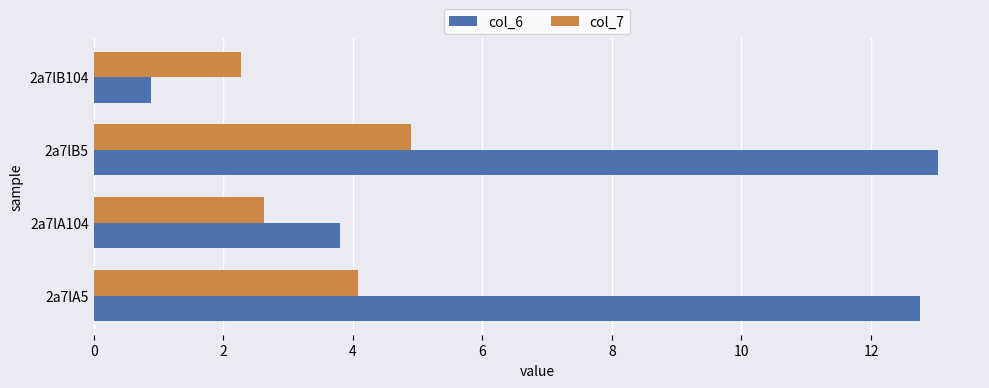

At how many categories does at least one series exceed 6?

2